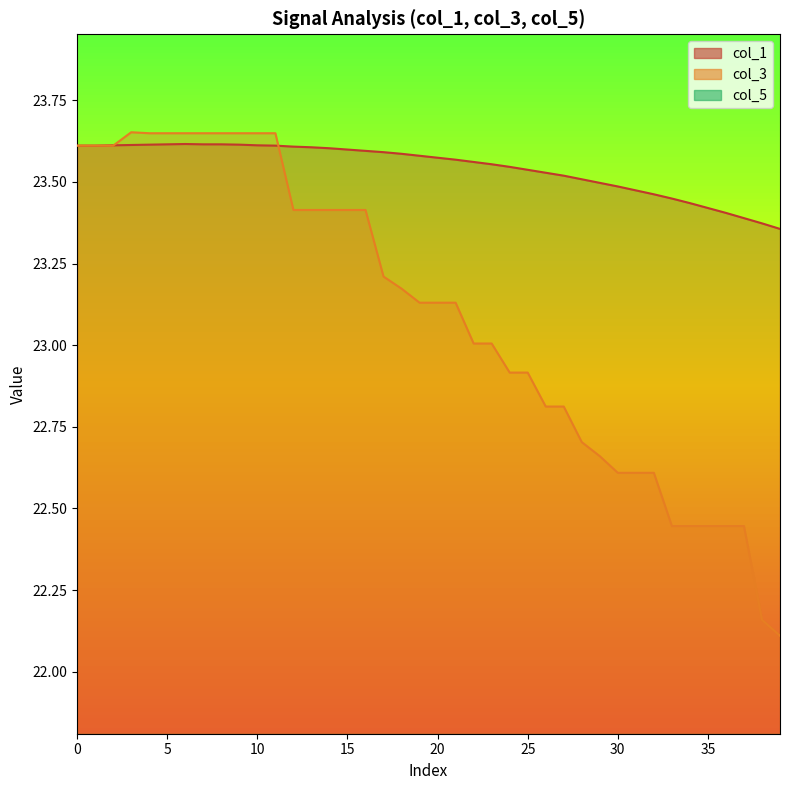

What is the greatest value displayed?

23.7